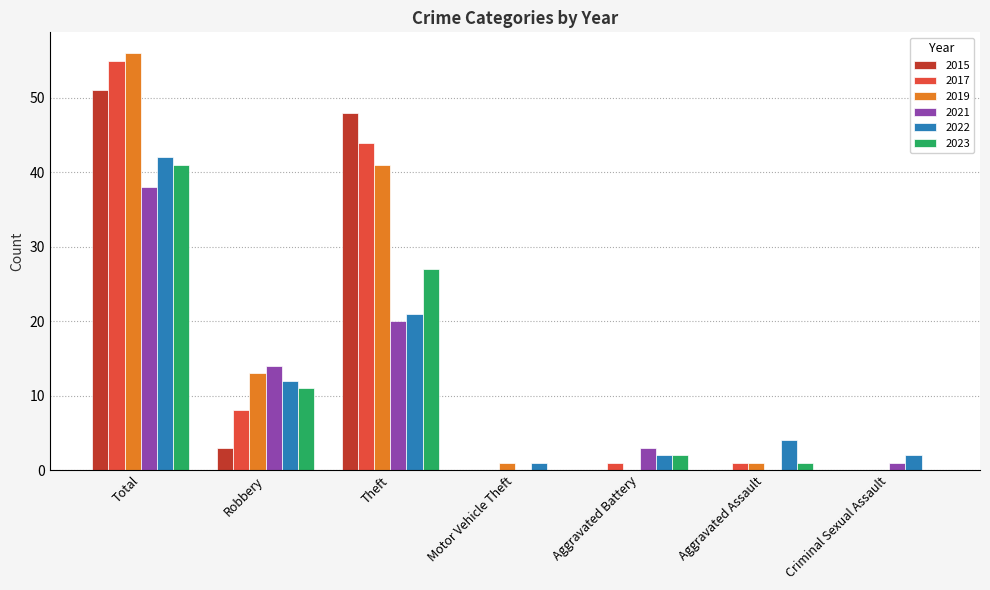

Where does the 2021 series first go above 3?

Total